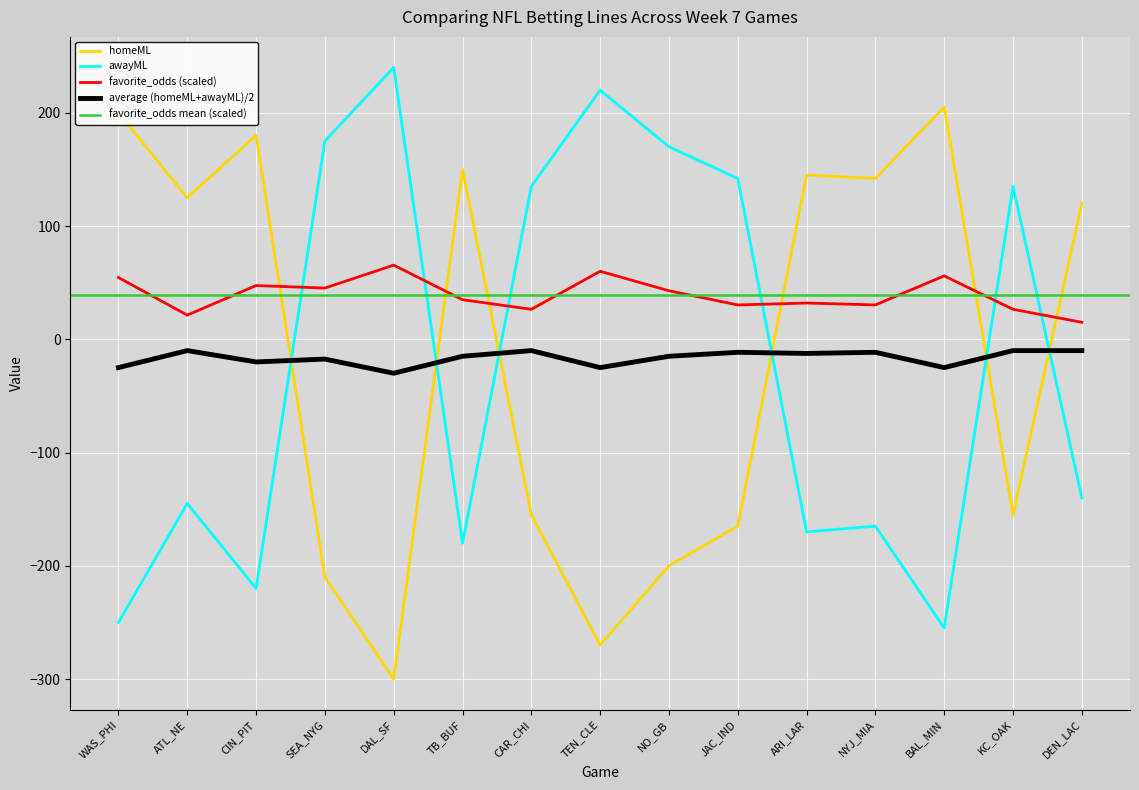

After their last crossing, which series has the higher values: homeML or favorite_odds (scaled)?

homeML